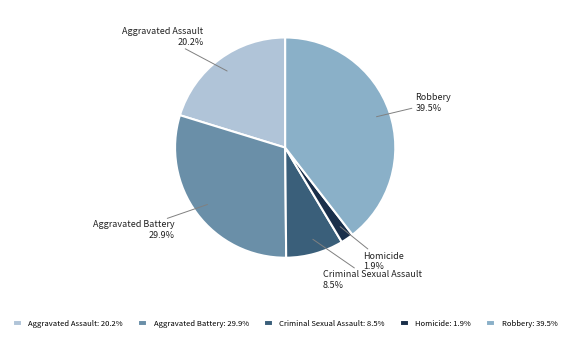

Does Criminal Sexual Assault account for over 50% of the chart?

No